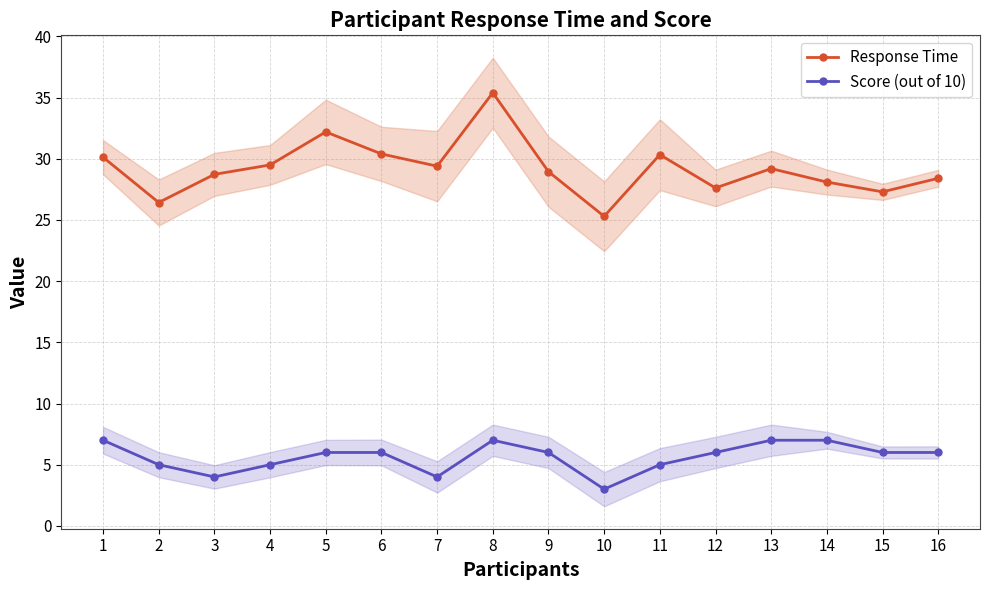

What is the difference between the Response Time values at 8 and 4?

5.9